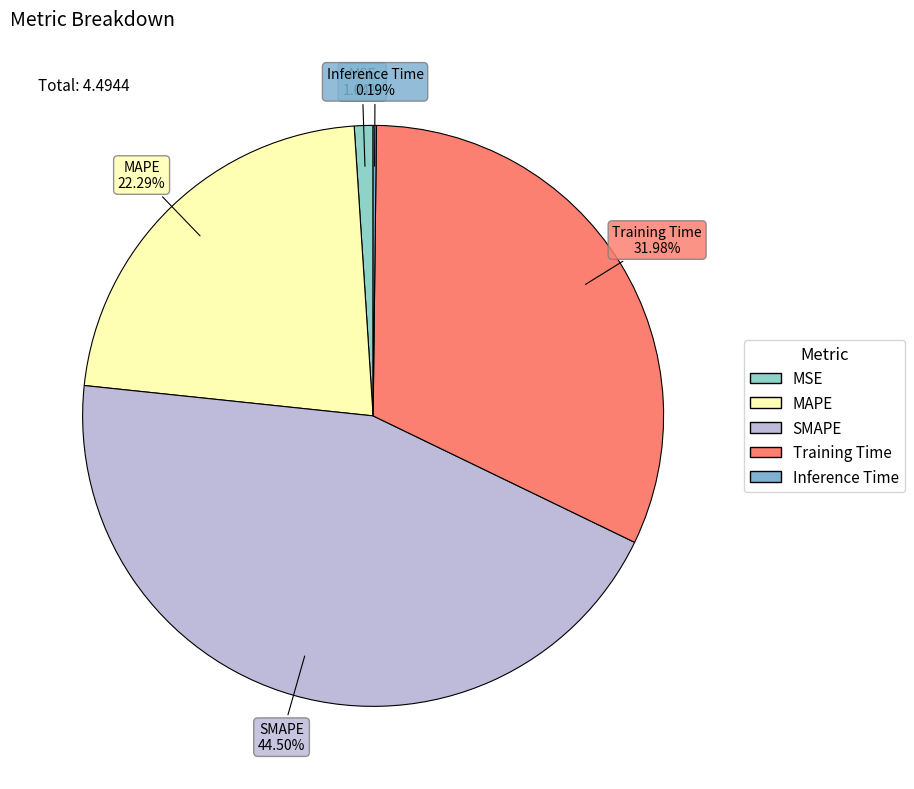

Which slice is the largest?

SMAPE